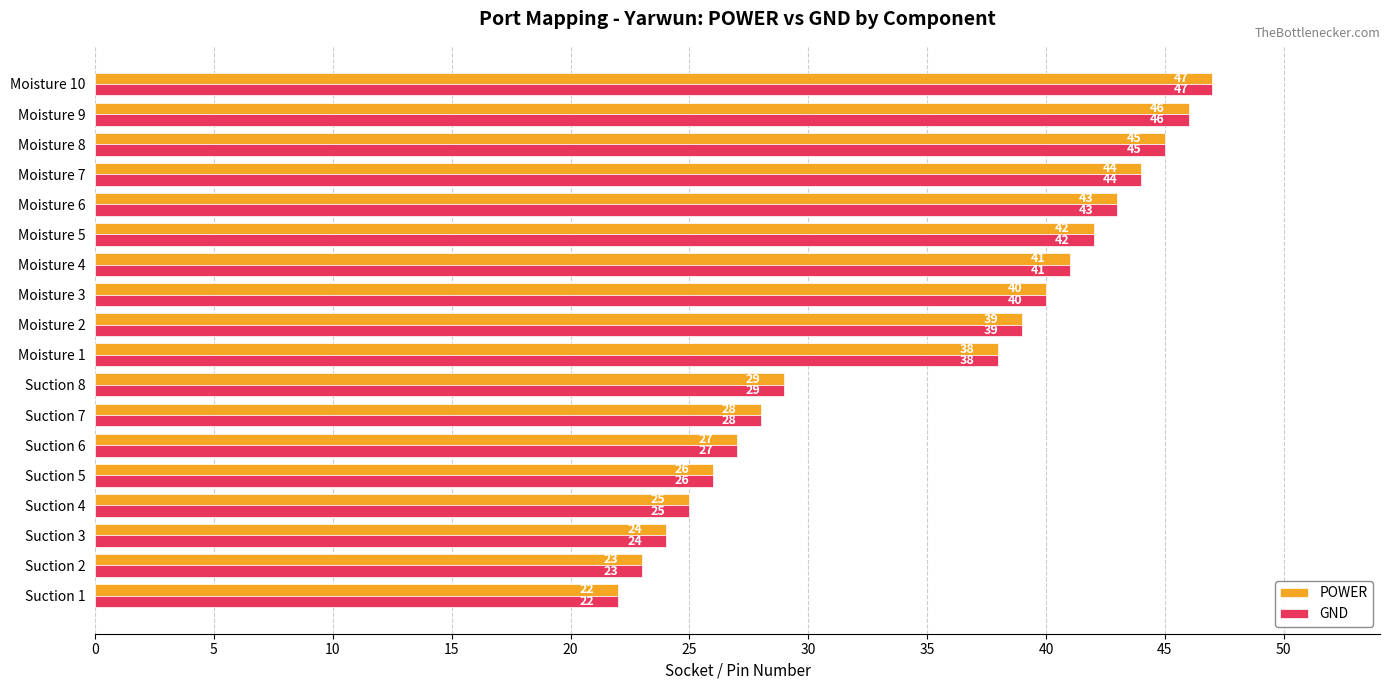

Is it true that POWER equals 75 at Moisture 5?

False